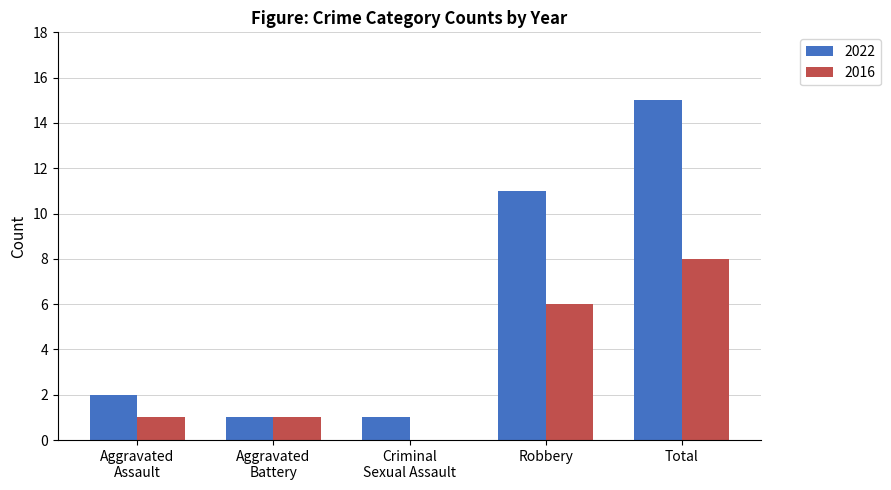

At which label does 2022 reach its peak?

Total